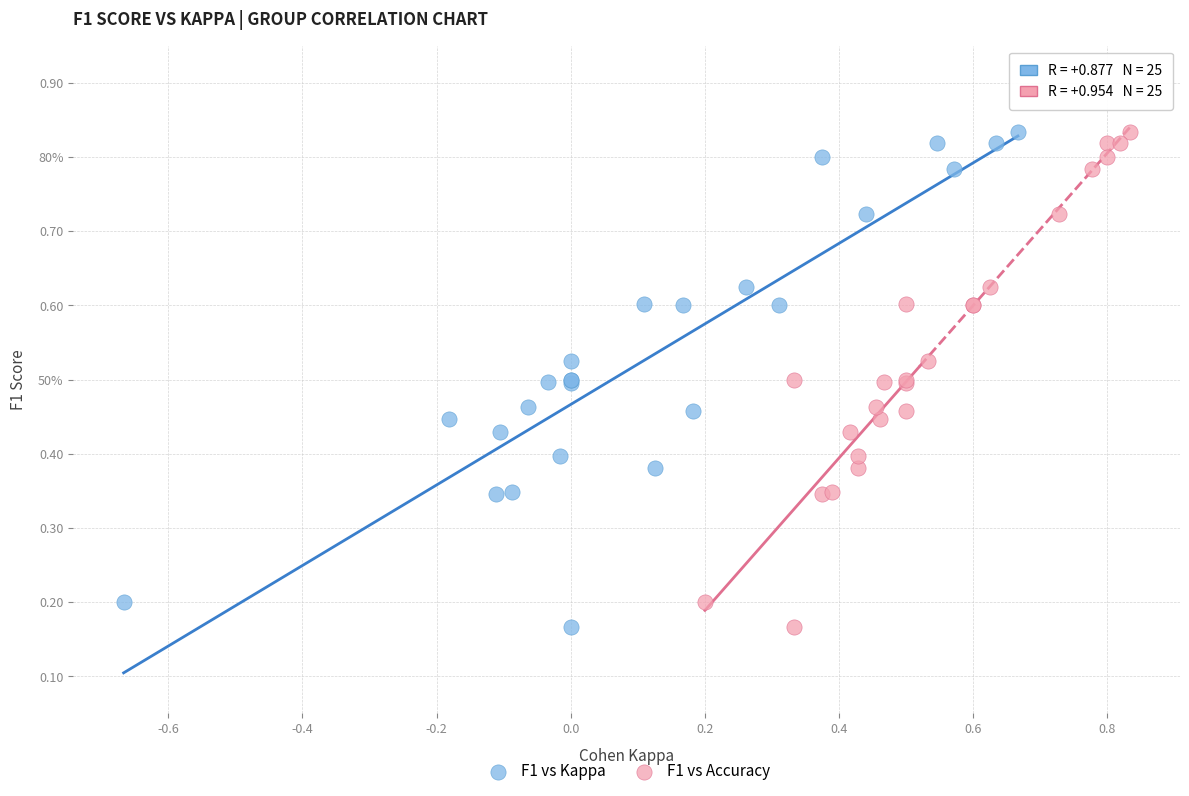

What are all the series names shown in the legend?

F1 vs Kappa, F1 vs Accuracy